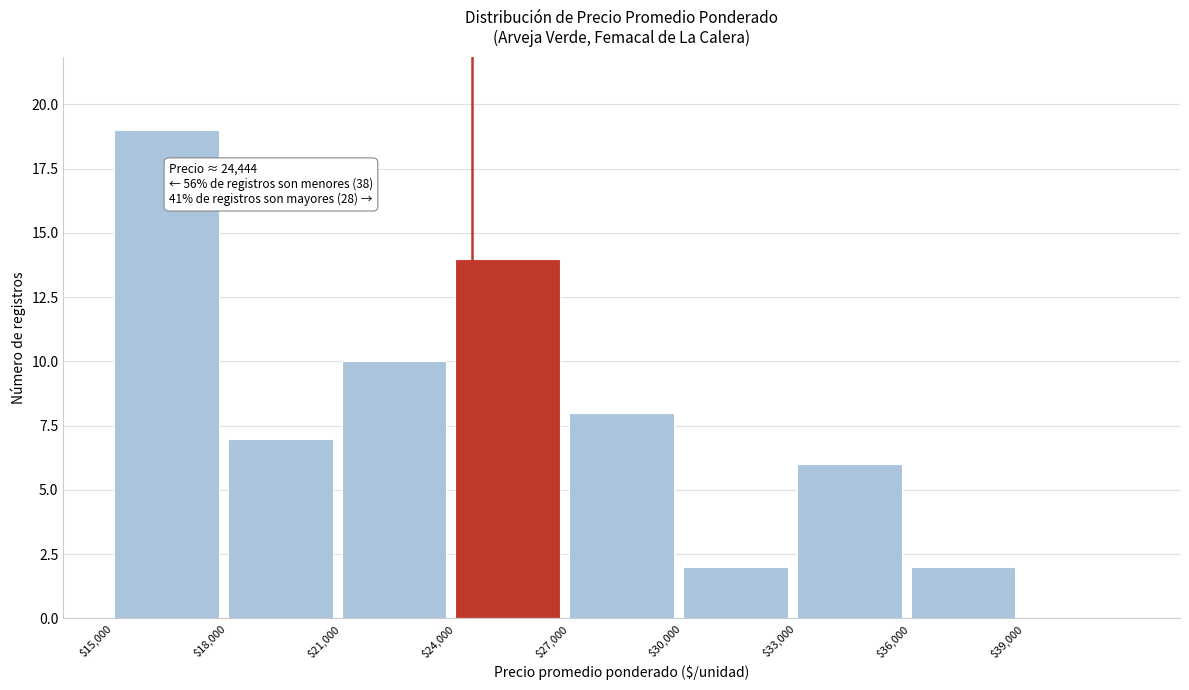

Which range on the x-axis has the tallest bar?

15000 to 18000